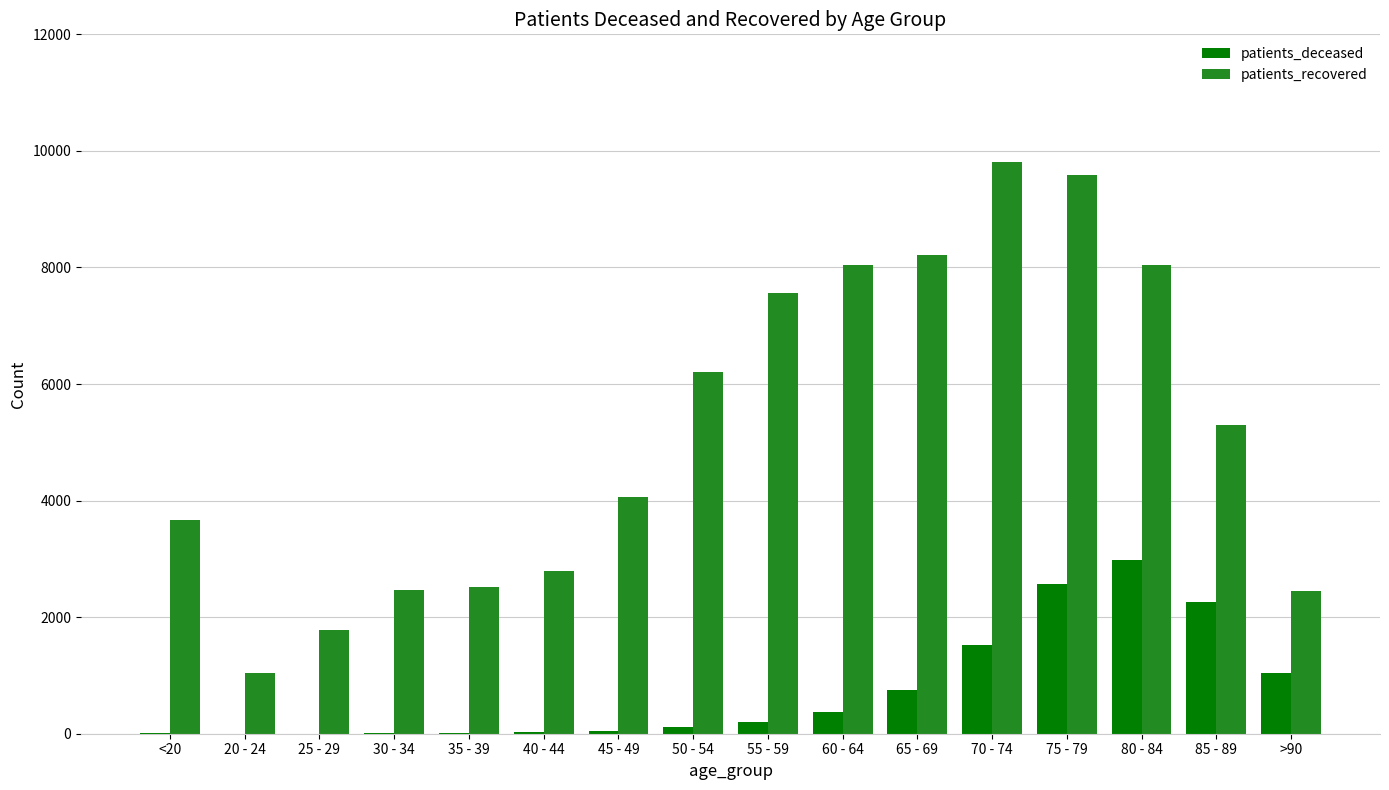

Which series has the largest total across all categories?

patients_recovered